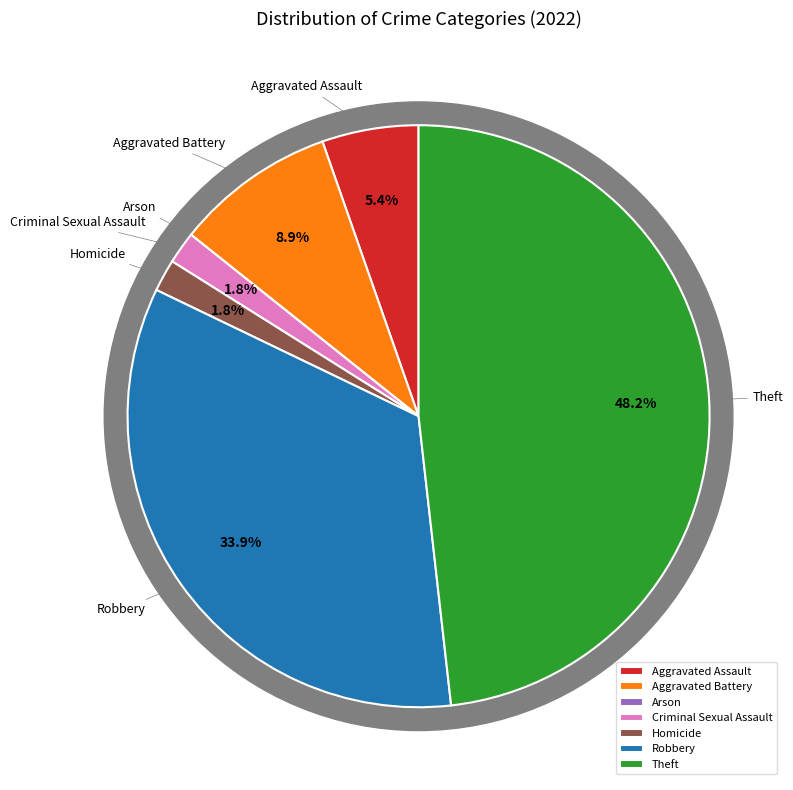

What percentage is the Aggravated Battery slice, to the nearest percent?

9%